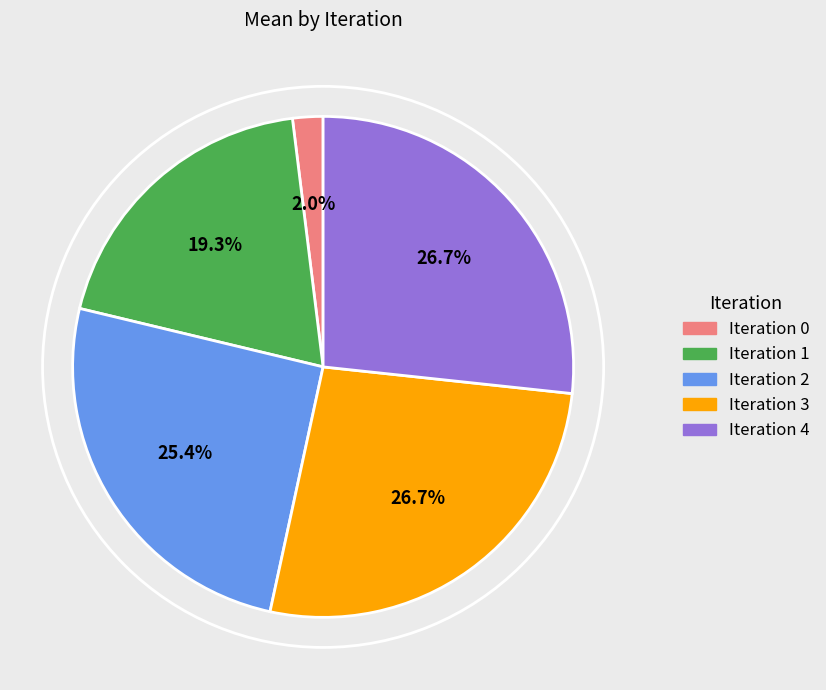

What is the smallest slice in the pie chart?

Iteration 0